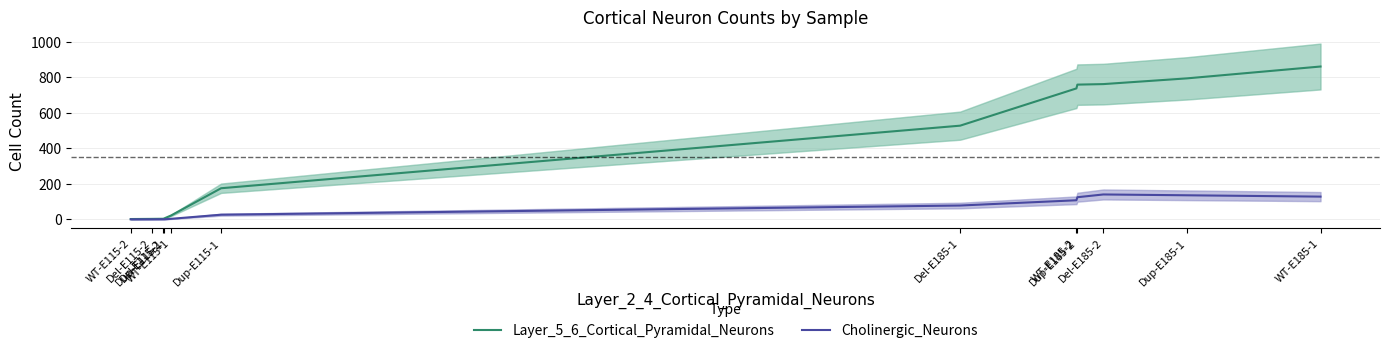

What is the average value of the Layer_5_6_Cortical_Pyramidal_Neurons series?

388.0